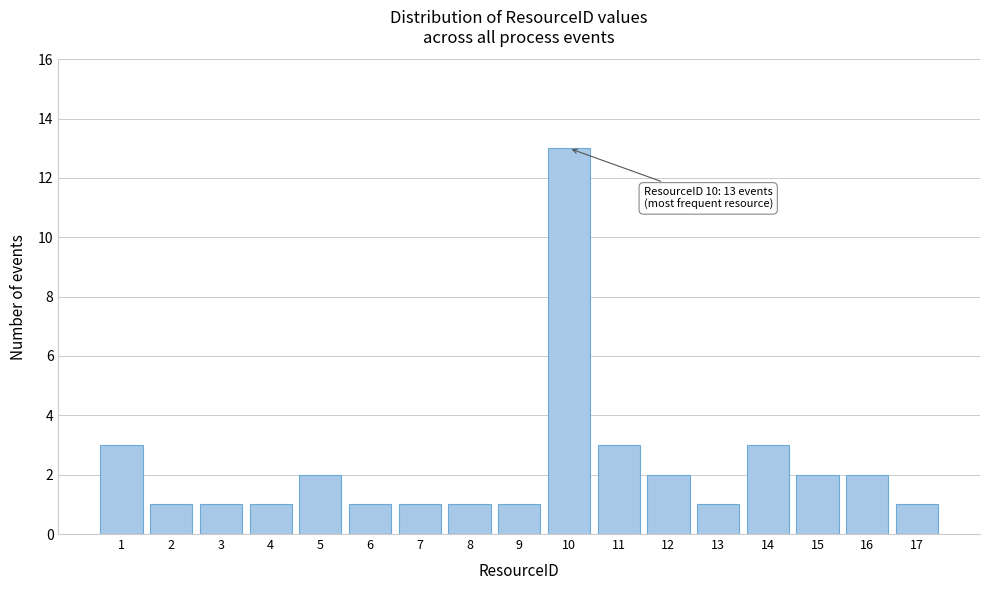

Reading left to right, list all the values displayed in this chart.

1=3	2=1	3=1	4=1	5=2	6=1	7=1	8=1	9=1	10=13	11=3	12=2	13=1	14=3	15=2	16=2	17=1